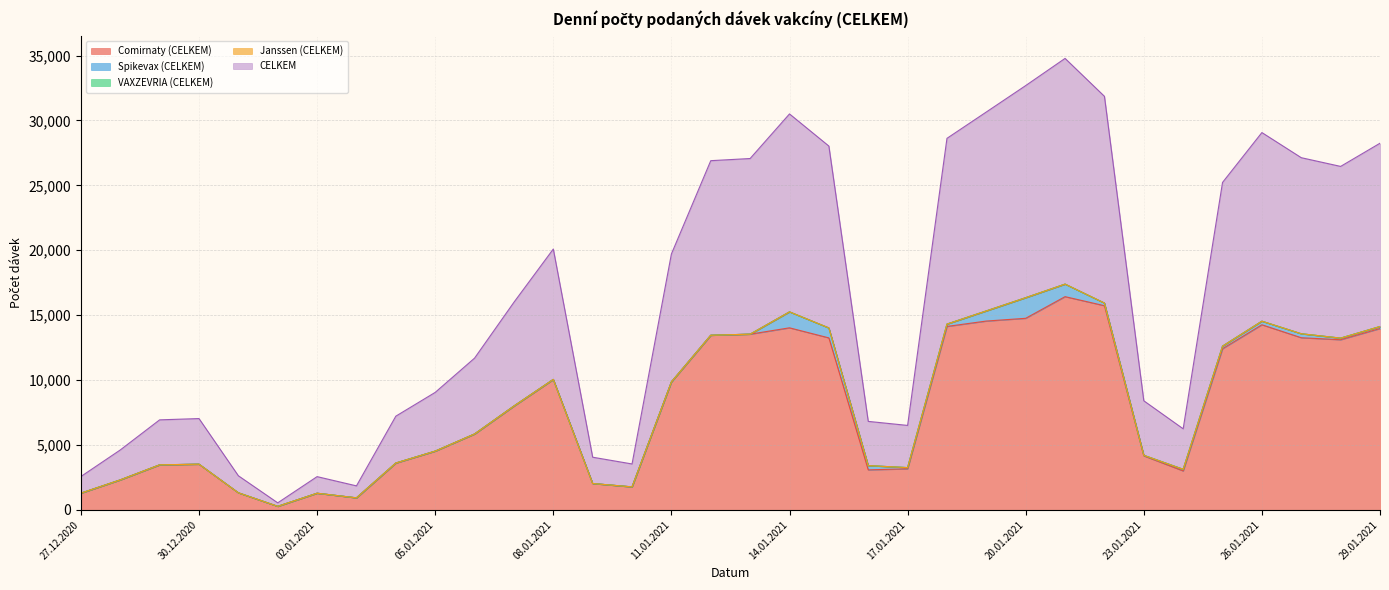

Does the chart display data point markers on the line(s)?

No